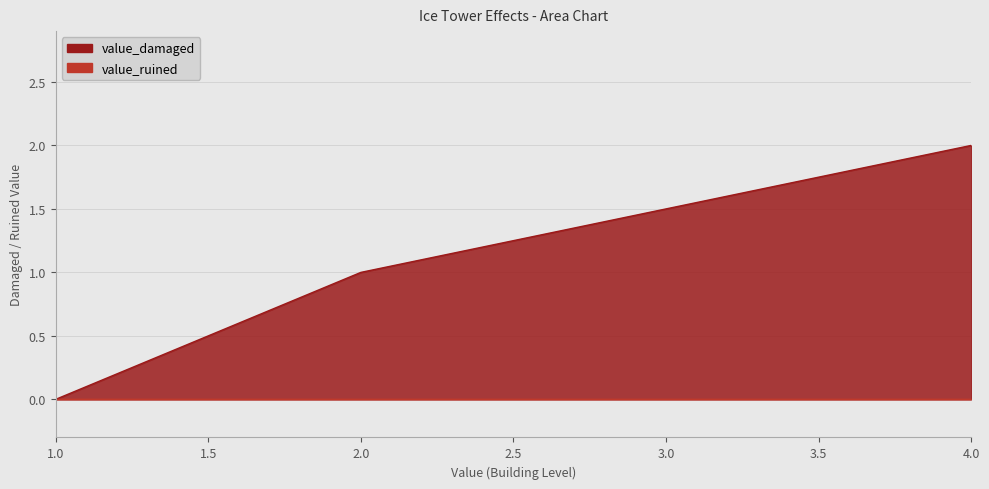

What is the difference between the maximum and second lowest values?

1